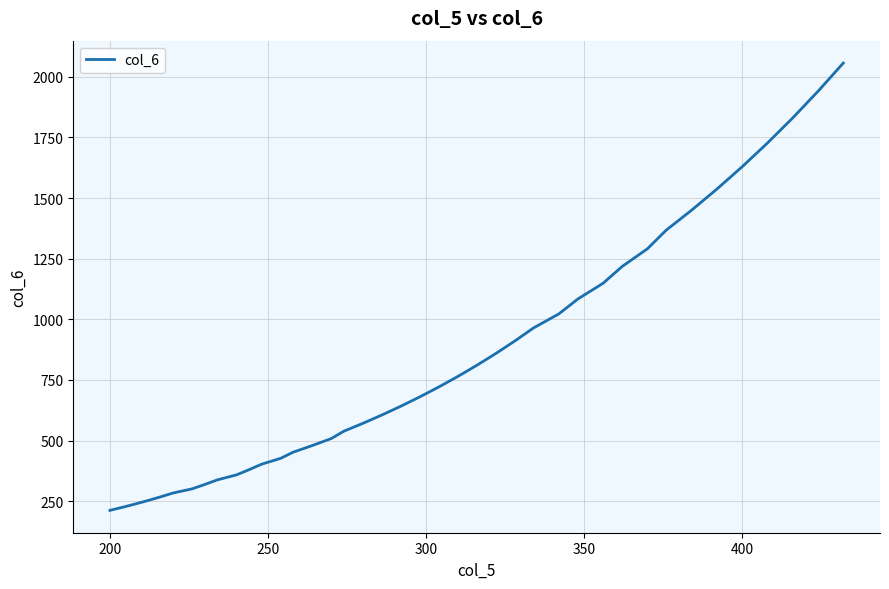

Is this an area chart (filled region under the line)?

No